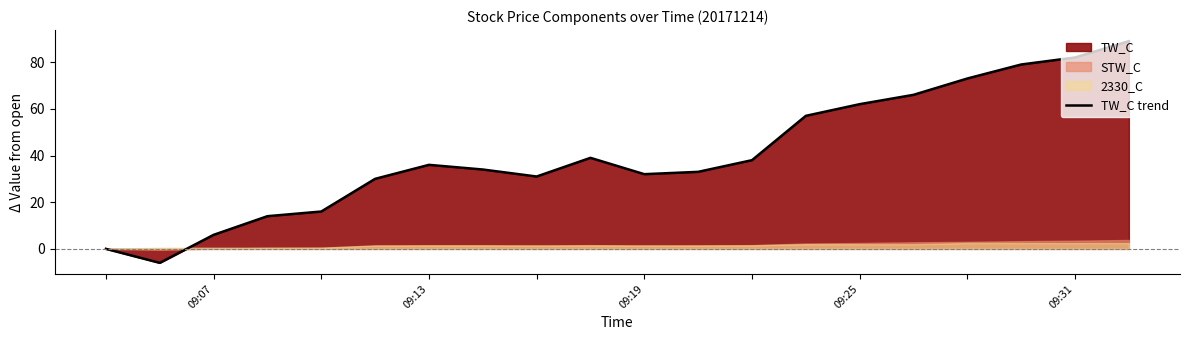

Is it true that TW_C trend equals 9 at 09:13?

False